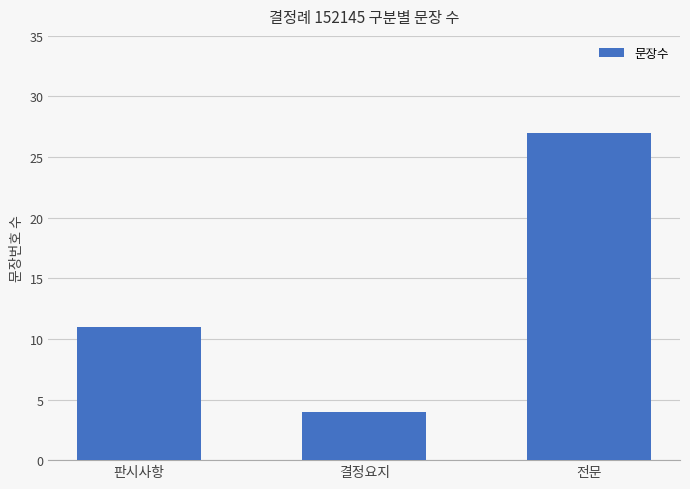

Count the values in the range 4 to 27.

3